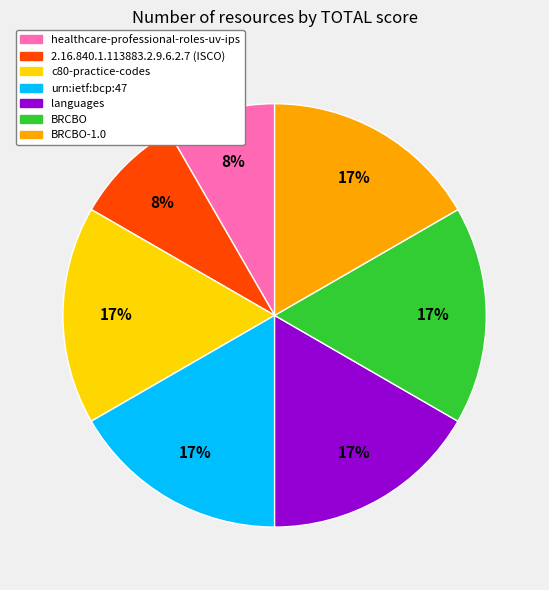

Is there a majority slice in this chart?

No